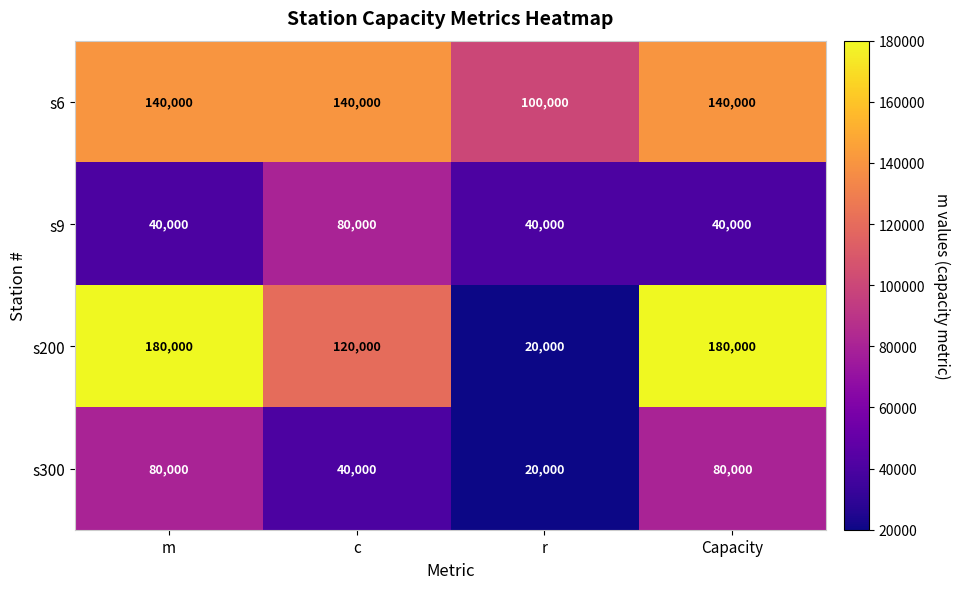

At c, list the series in order from largest to smallest.

s6, s200, s9, s300